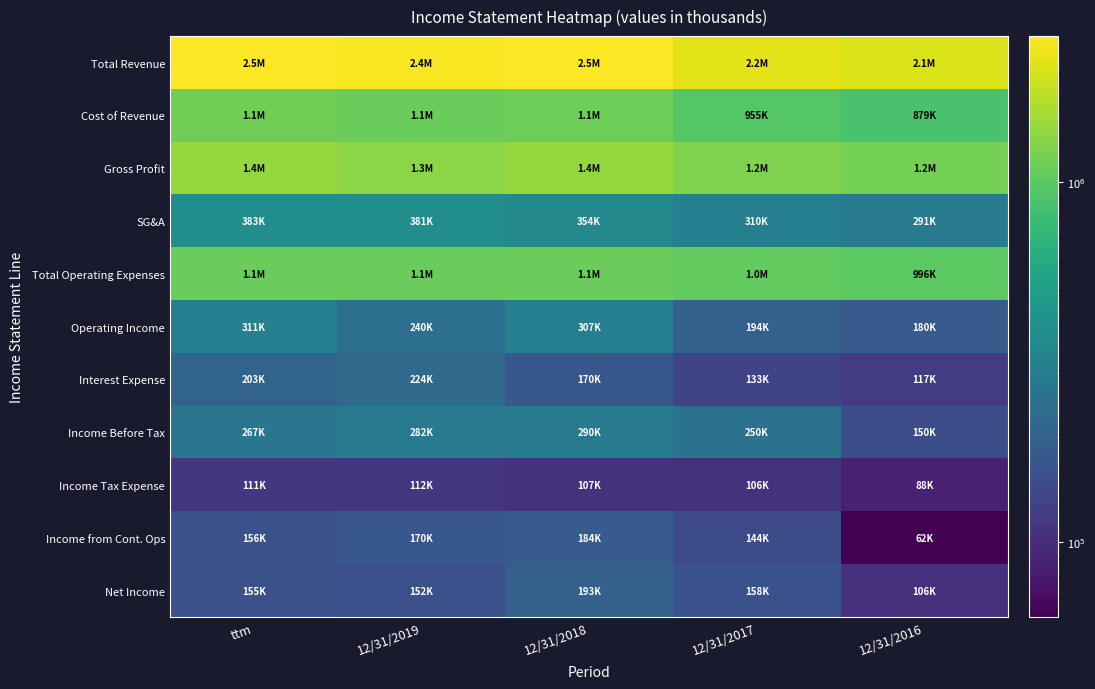

Which label corresponds to the largest value in the chart?

ttm